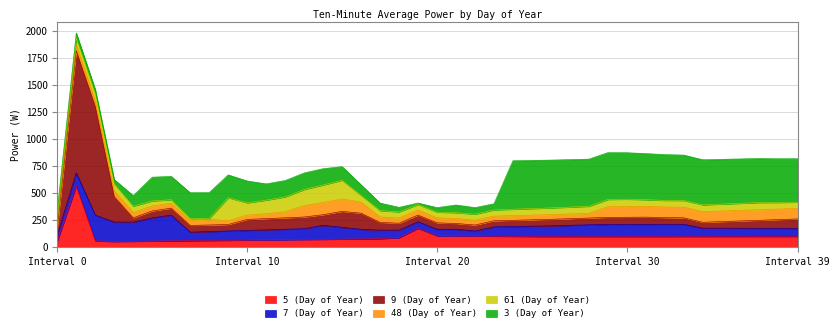

What is the spread (max minus min) of values at 31?

363.6